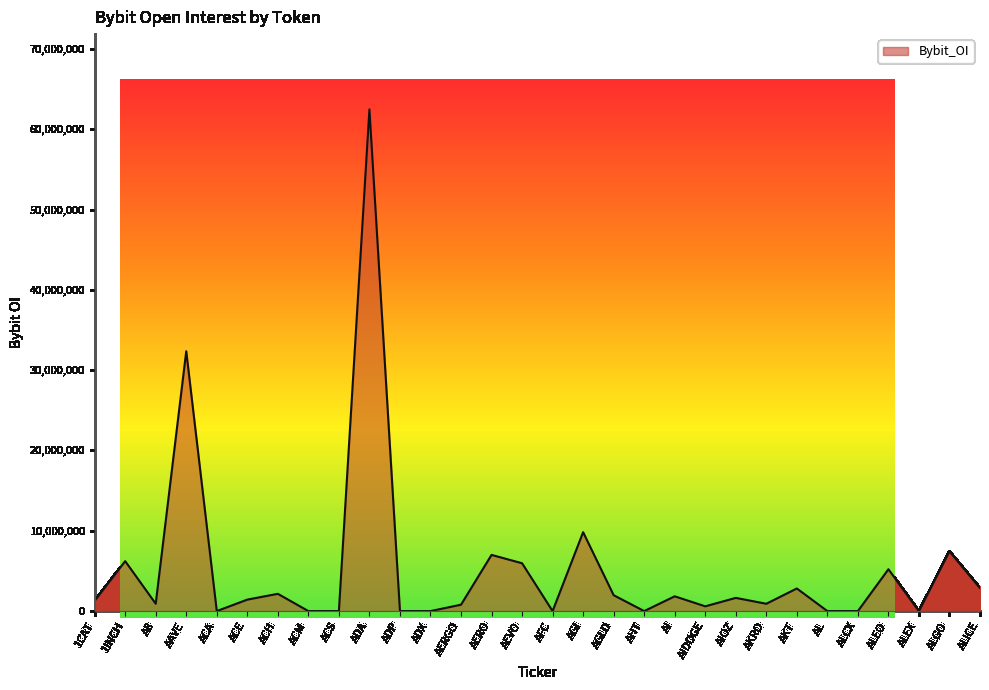

True or false: the data shows 45536034 at AAVE.

False